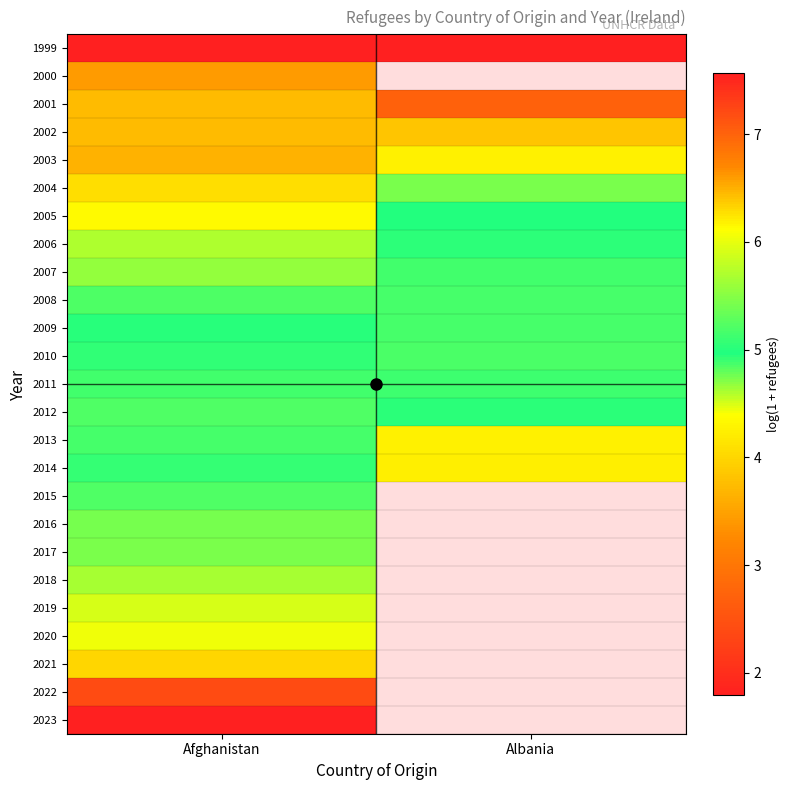

Which has a higher value, Albania or Afghanistan?

Albania